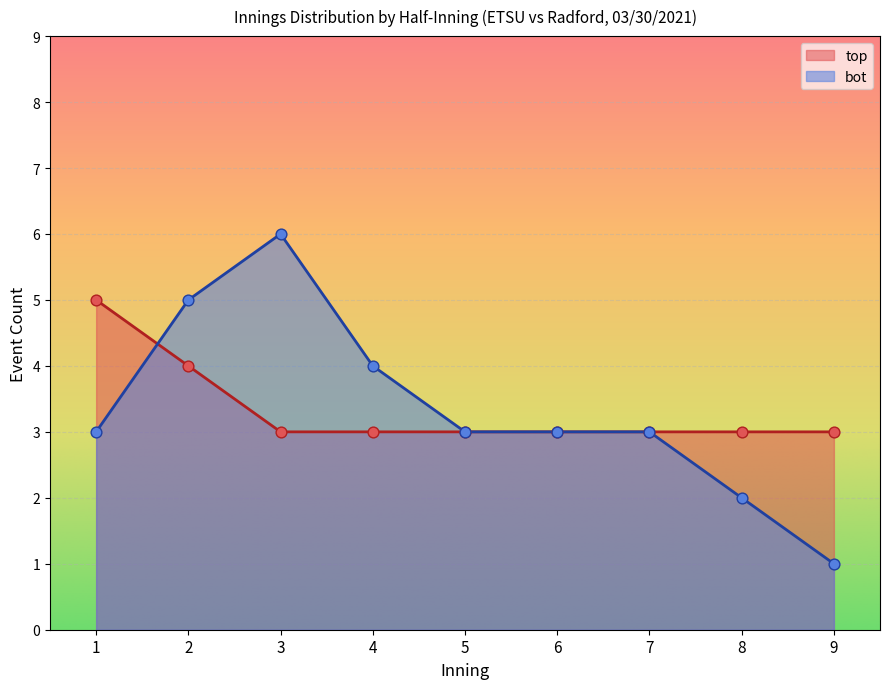

Is the value of bot at 2 greater than the value of top at 8?

Yes